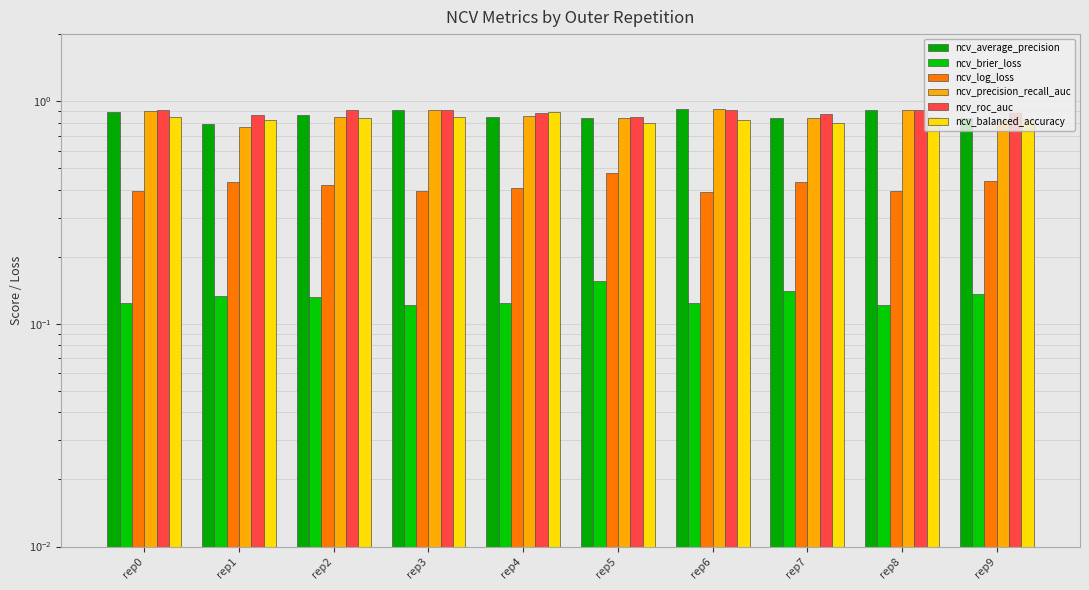

True or false: ncv_balanced_accuracy has a value of 1.3 at rep4.

False